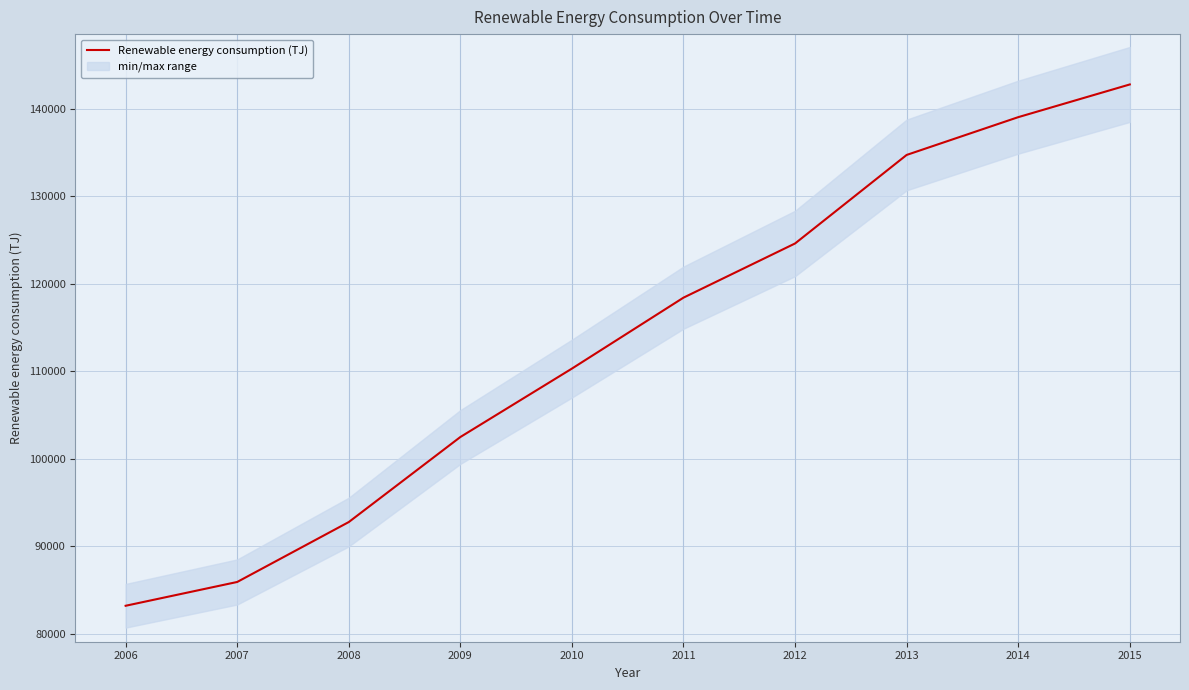

List the labels in order of value, smallest first.

2006, 2007, 2008, 2009, 2010, 2011, 2012, 2013, 2014, 2015